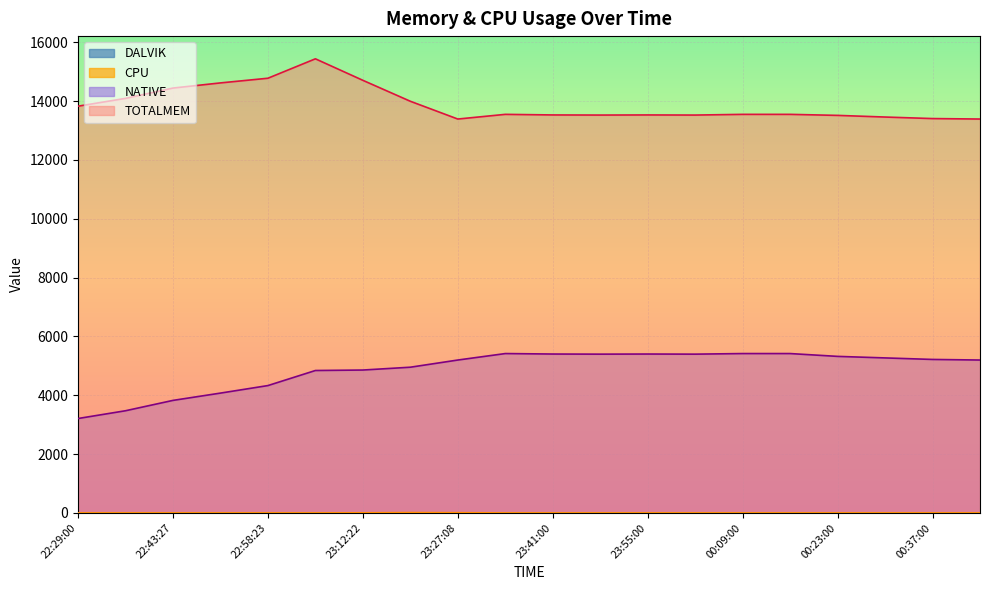

What is the average value of the NATIVE series?

4879.4